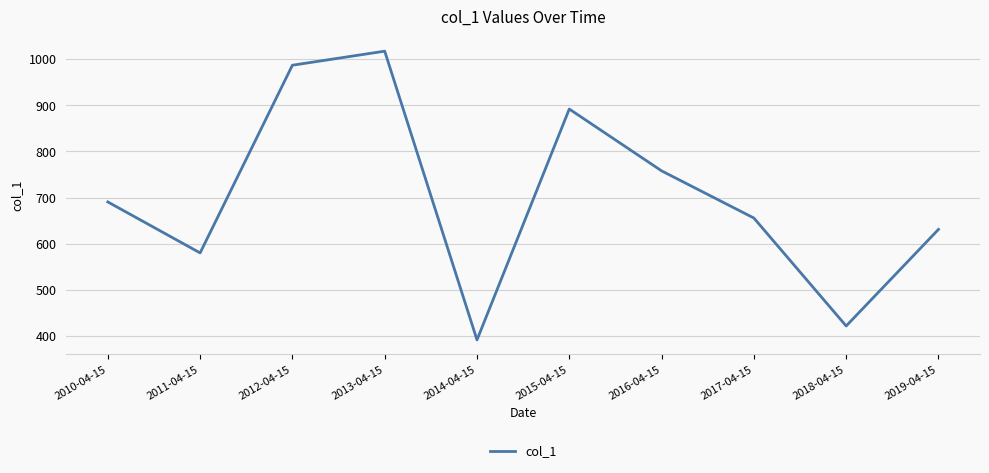

Reading left to right, extract all data points from this chart.

690.5	579.8	987.1	1017.6	391.0	892.0	757.9	655.5	421.2	630.8